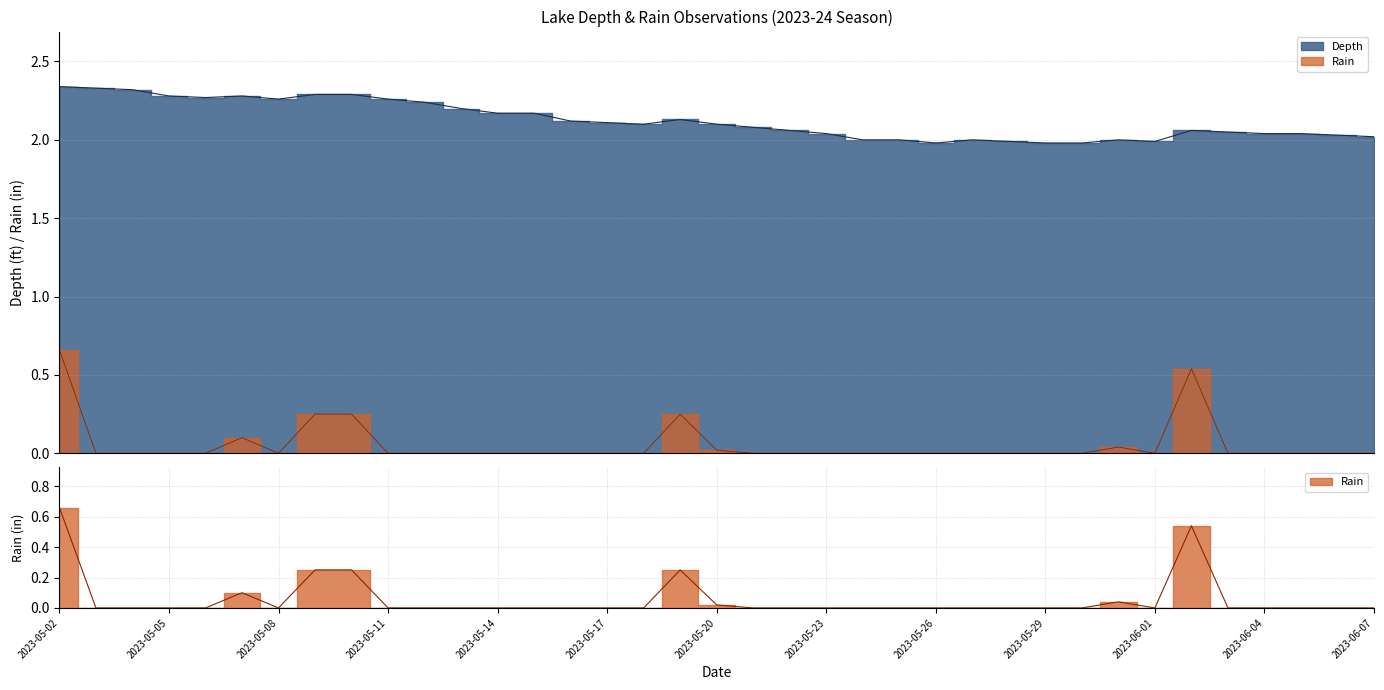

How many distinct data groups are displayed?

2